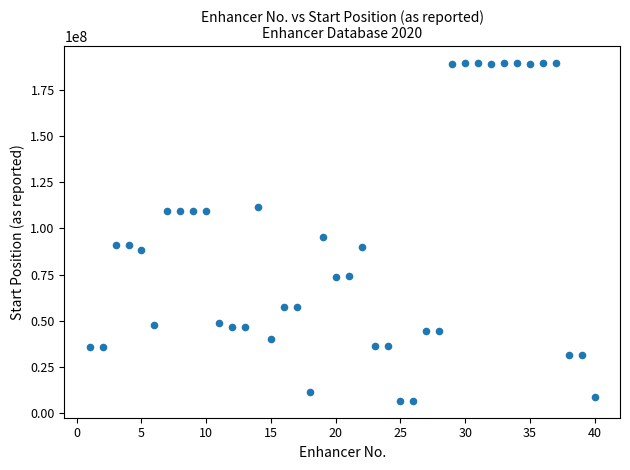

What Y value in the scatter plot is closest to 98095305?

95608432